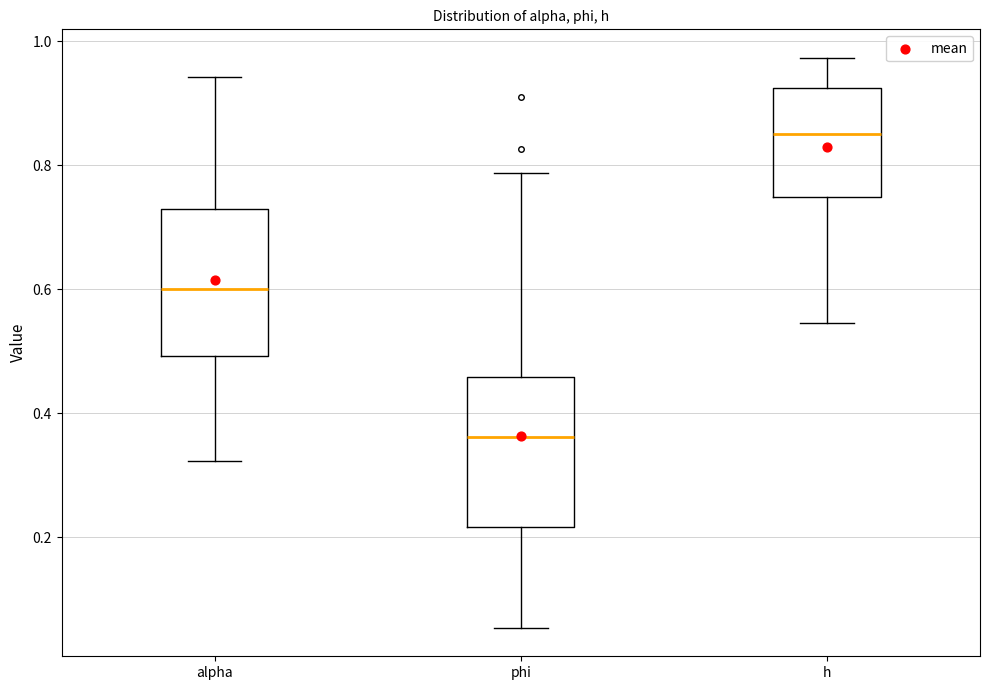

Reading left to right, read every box against the y-axis: the position of its median line, the range the box covers, and the ends of its whiskers. The values are not printed on the chart, so give them approximately, as read against the axis.

alpha: median 0.60, box 0.50 to 0.74, whiskers 0.32 to 0.94
phi: median 0.36, box 0.22 to 0.46, whiskers 0.06 to 0.78
h: median 0.84, box 0.74 to 0.92, whiskers 0.54 to 0.98